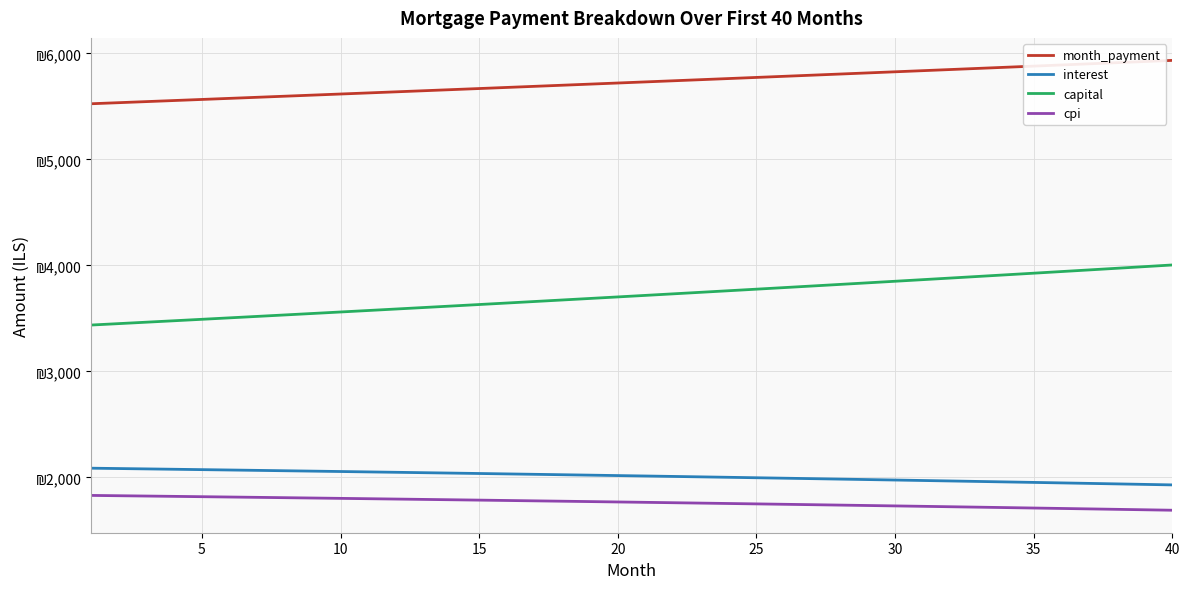

What are all the series names shown in the legend?

month_payment, interest, capital, cpi